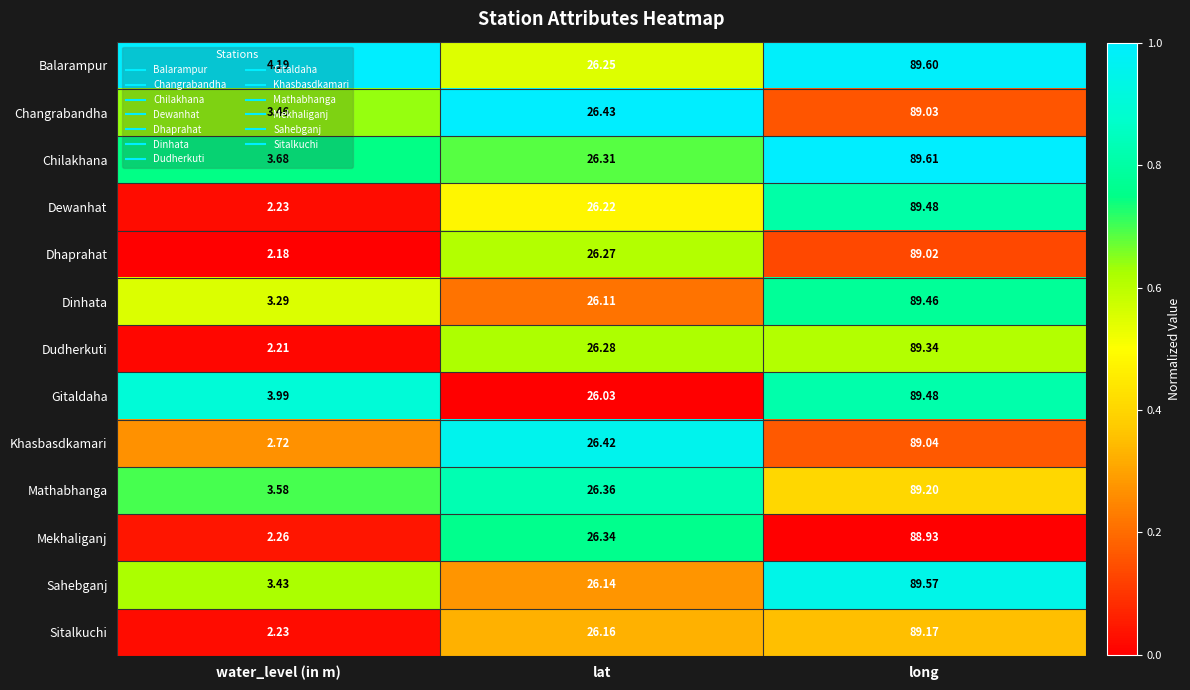

Is the value of Khasbasdkamari at long greater than the value of Mathabhanga at long?

No